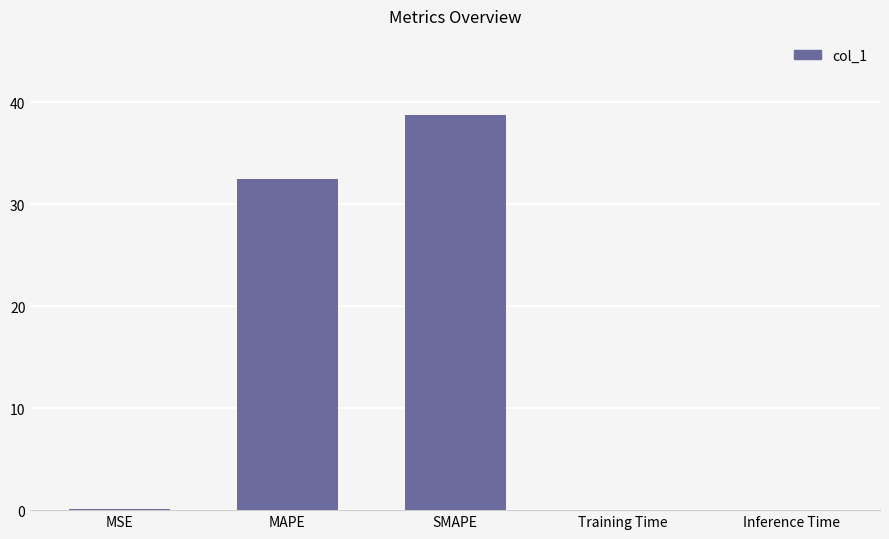

Are the bars grouped side by side (vs. stacked)?

No